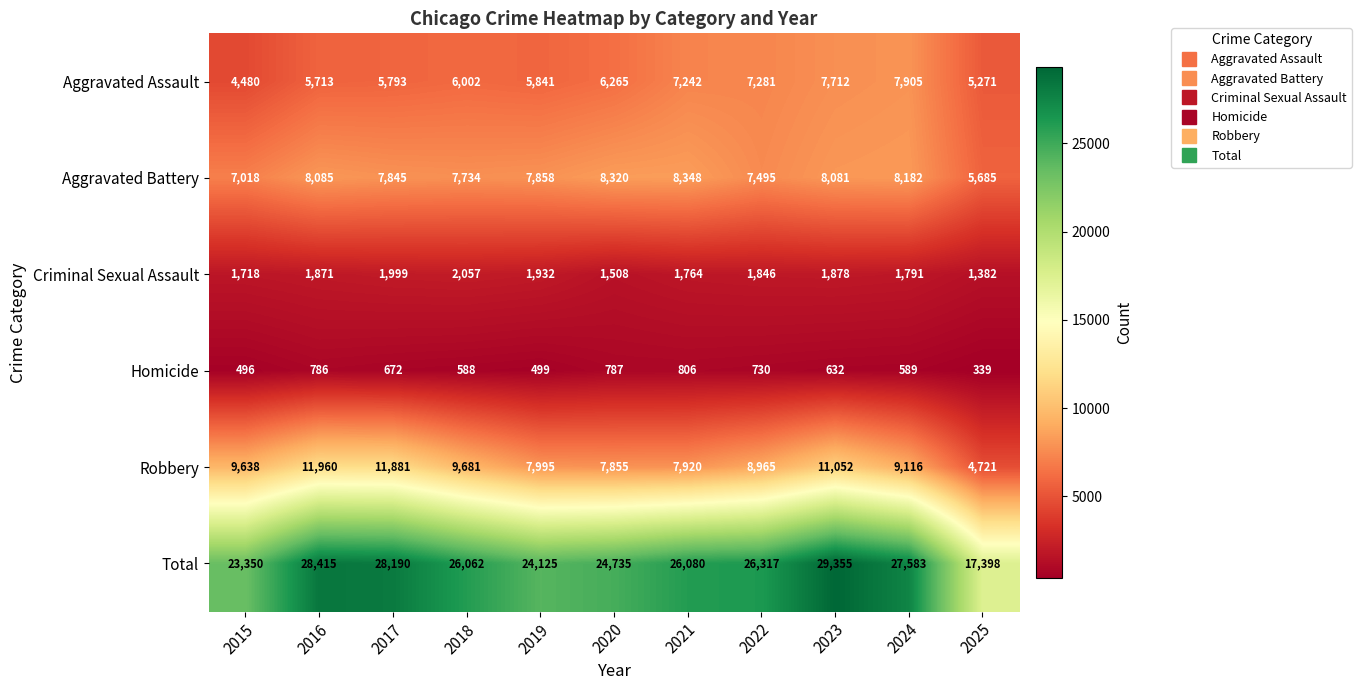

Which series has the largest range (max minus min)?

Total